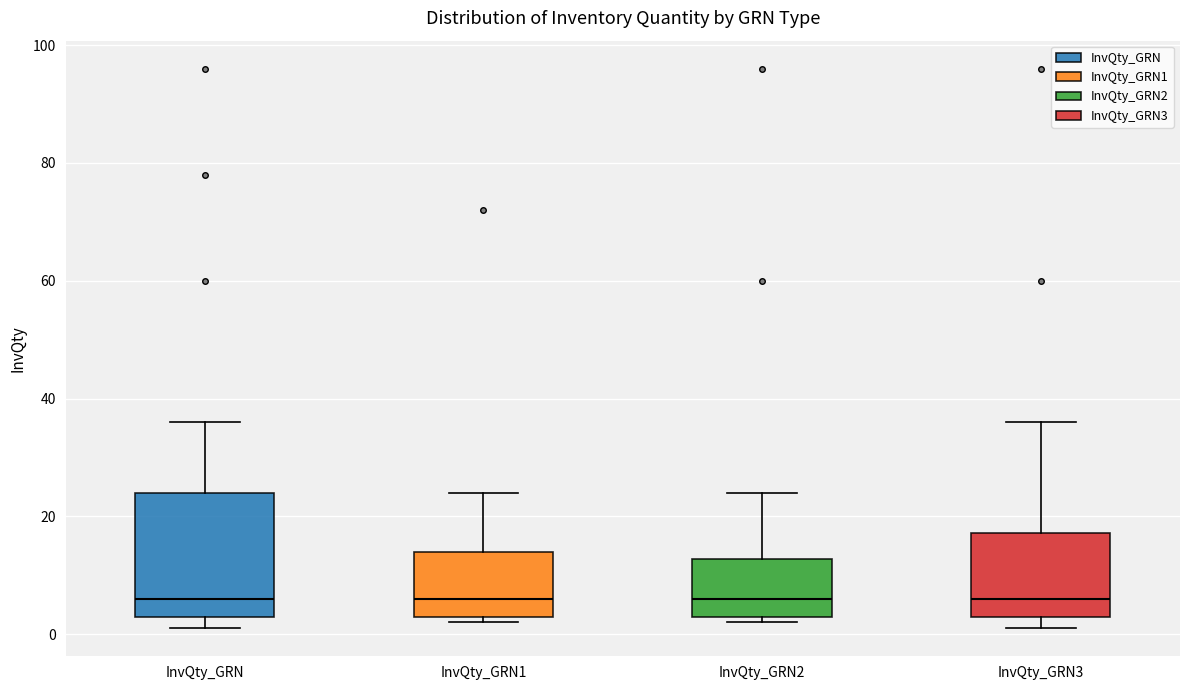

Where is the upper edge of the box for InvQty_GRN1 on the y-axis? The values are not printed on the chart, so give them approximately, as read against the axis.

14